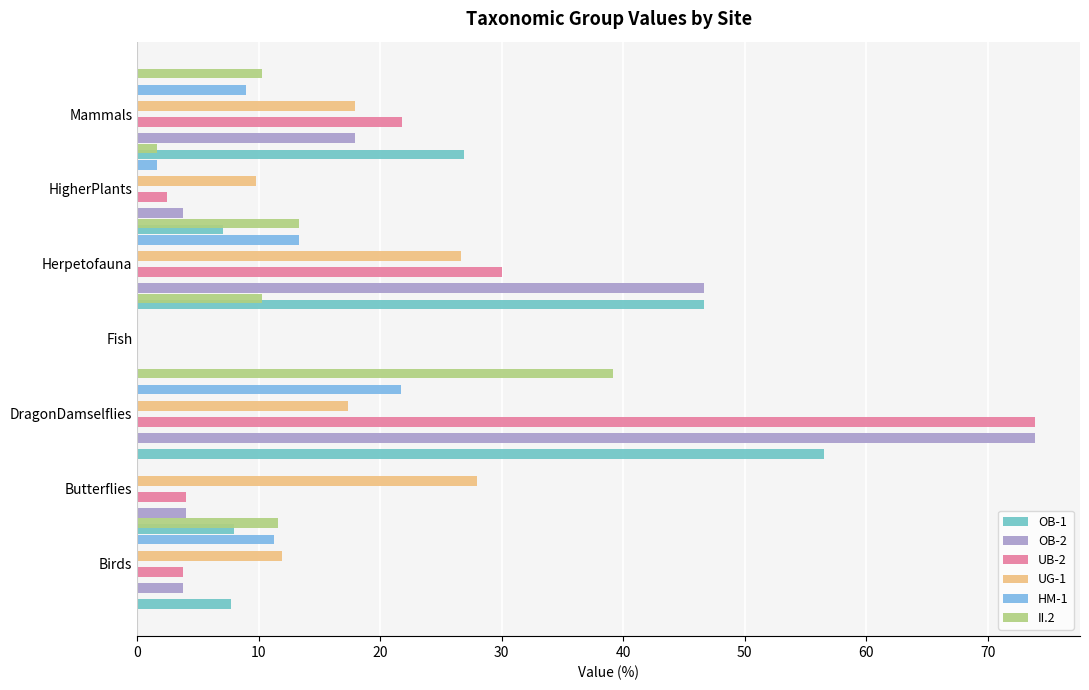

Reading left to right, what are all the values shown in this chart?

OB-1: 7.7	8.0	56.5	0.0	46.7	7.1	26.9
OB-2: 3.8	4.0	73.9	0.0	46.7	3.8	17.9
UB-2: 3.8	4.0	73.9	0.0	30.0	2.4	21.8
UG-1: 11.9	28.0	17.4	0.0	26.7	9.8	17.9
HM-1: 11.3	0.0	21.7	0.0	13.3	1.6	9.0
II.2: 11.6	0.0	39.1	10.3	13.3	1.6	10.3